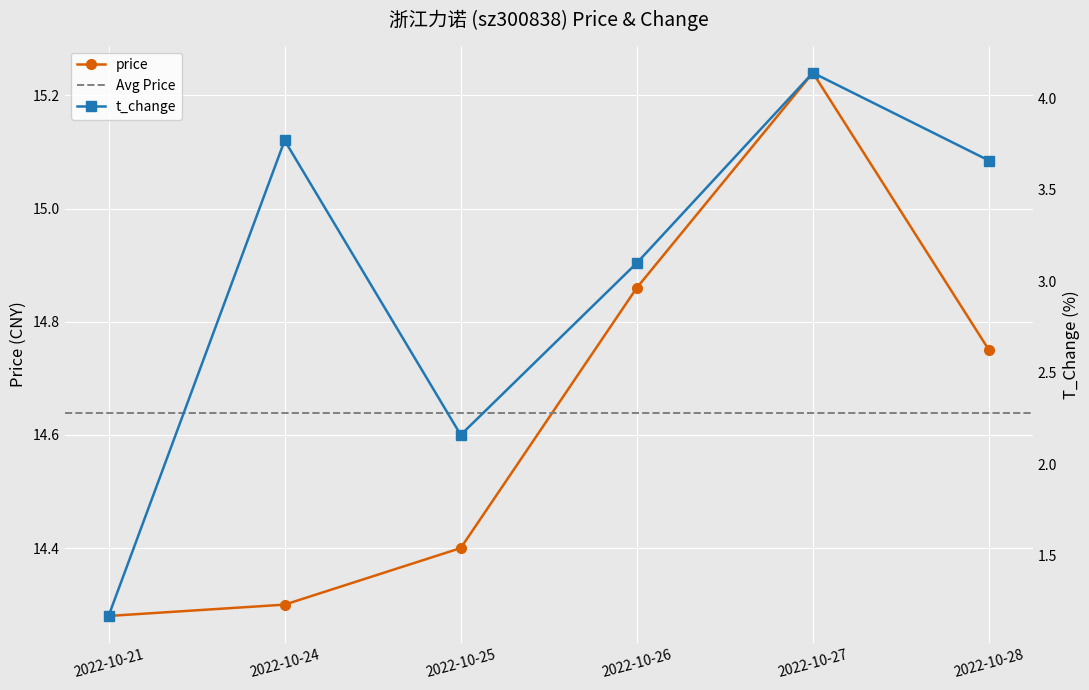

Is it true that t_change equals 3.8 at 2022-10-24?

True